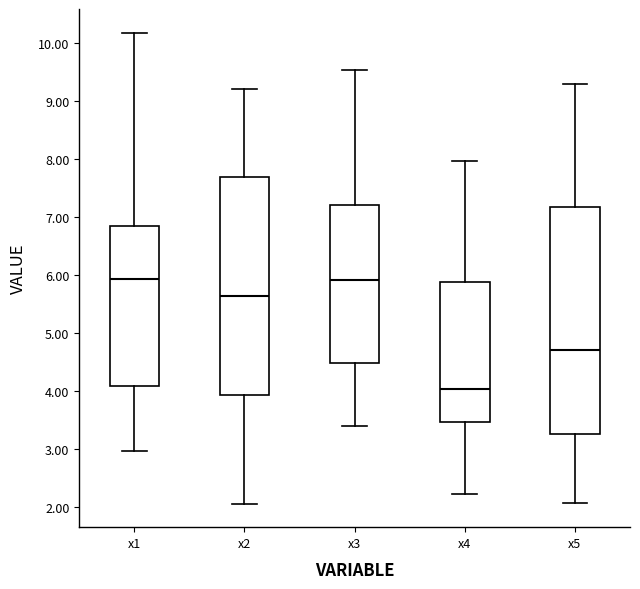

Which box has the lowest median line?

x4